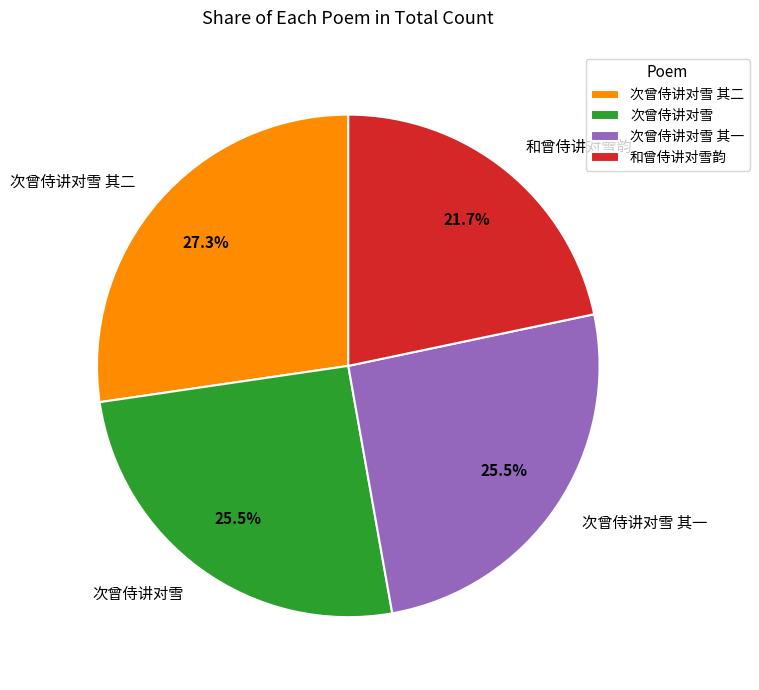

How many segments does this pie chart have?

4